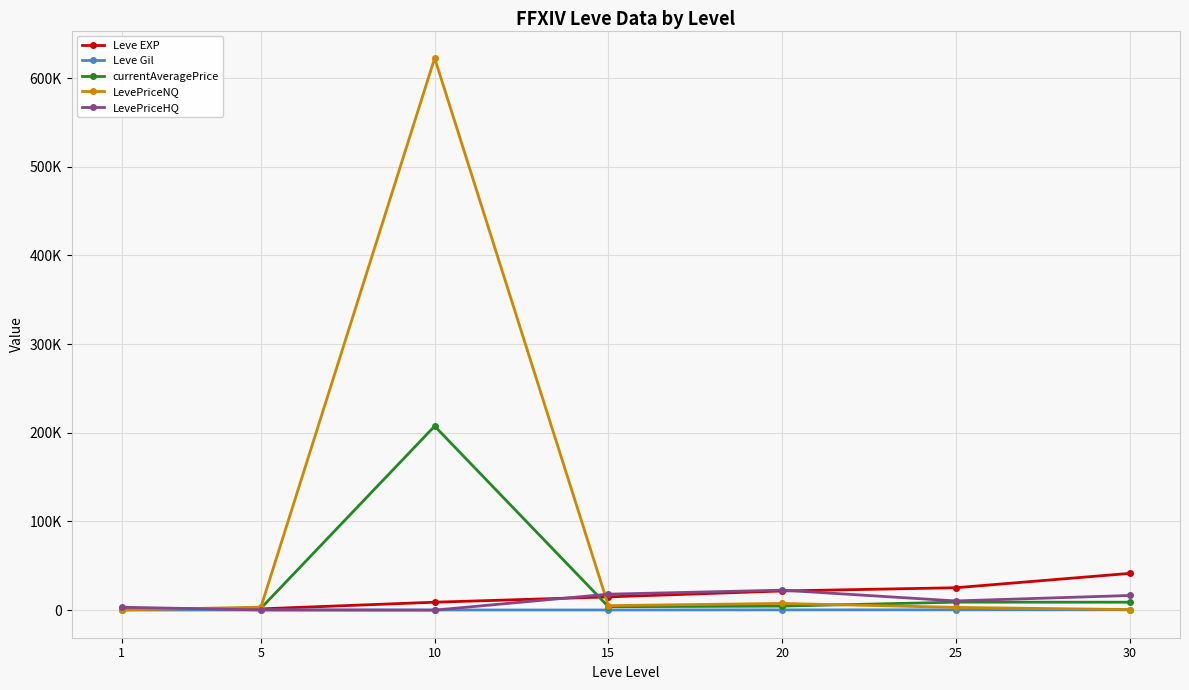

Is the value of Leve EXP at 5 greater than the value of Leve Gil at 5?

Yes